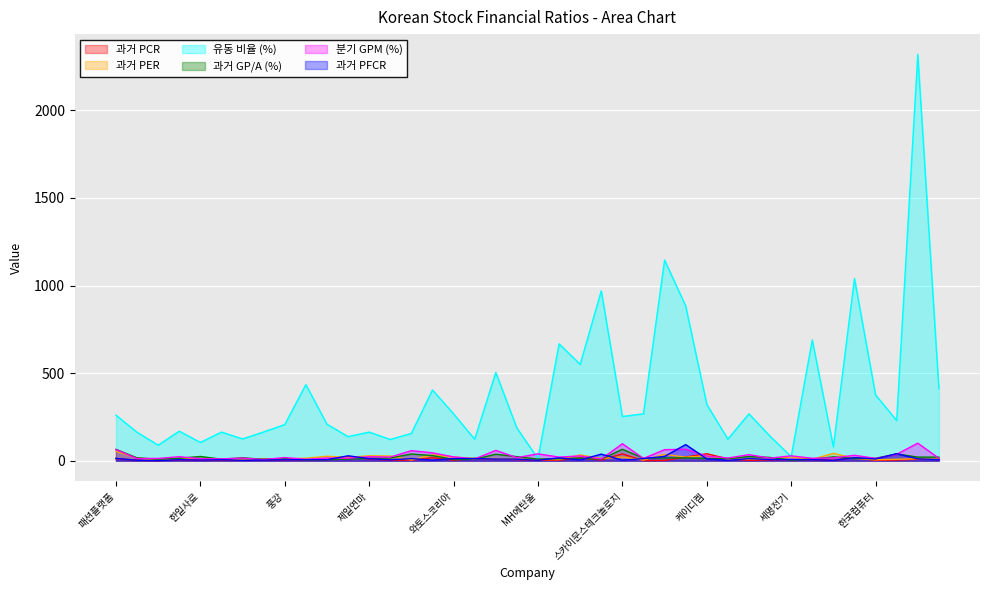

At which category is the sum across all series the highest?

인포바인